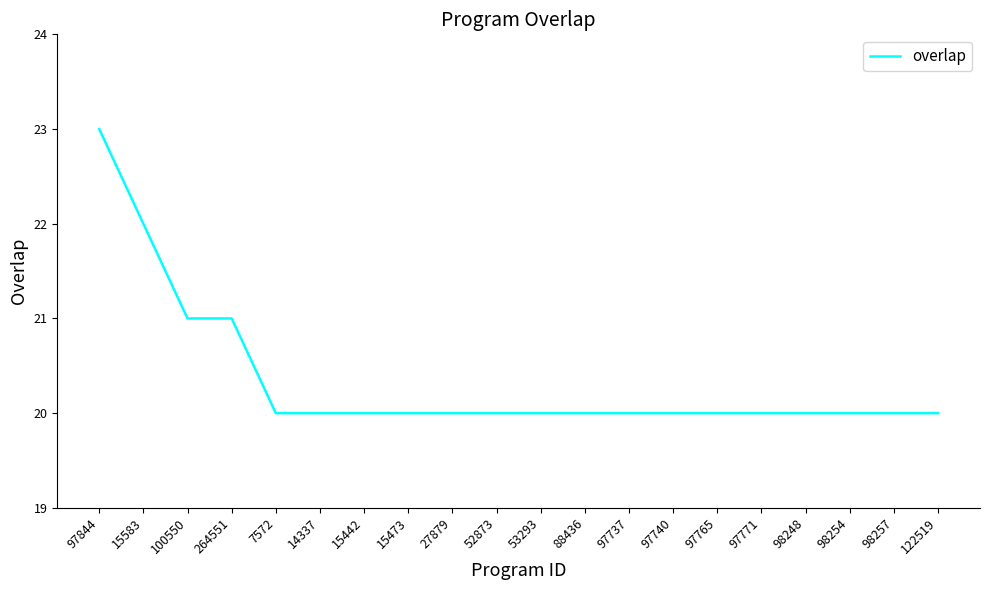

What is the minimum value shown in the chart?

20